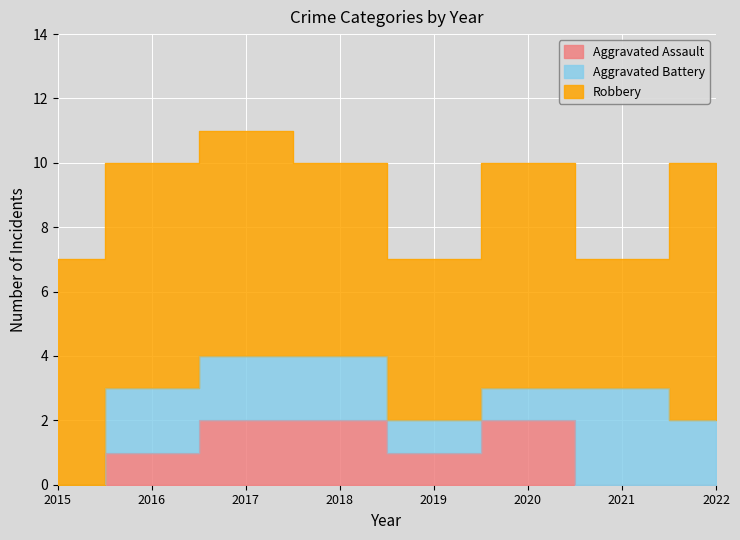

What is the value of the Robbery point at the 4th from the left?

6